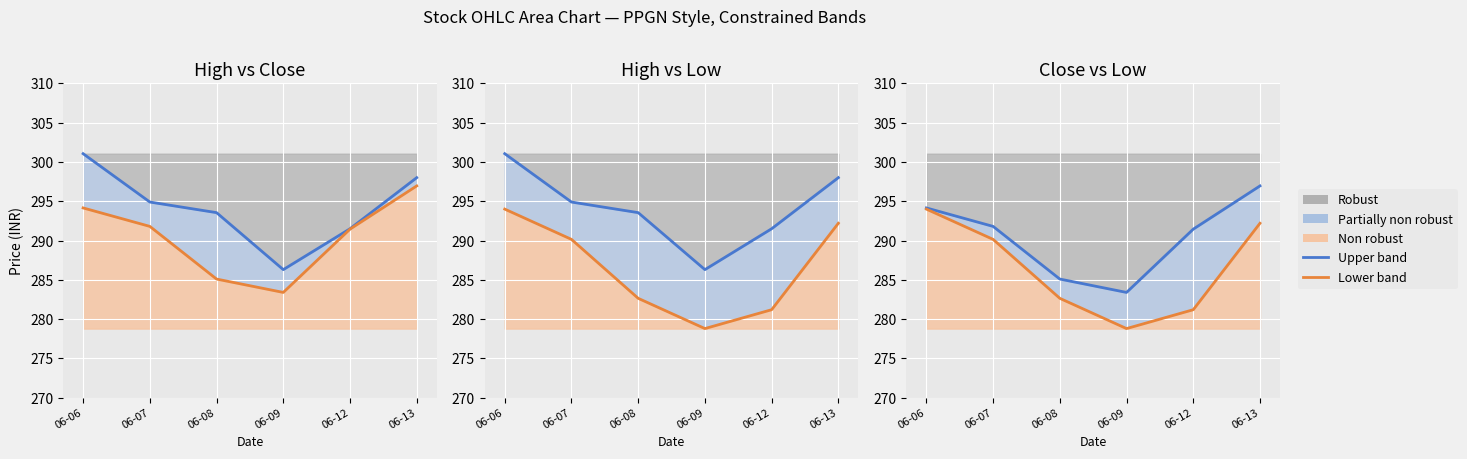

Which series has the widest spread of values?

Low